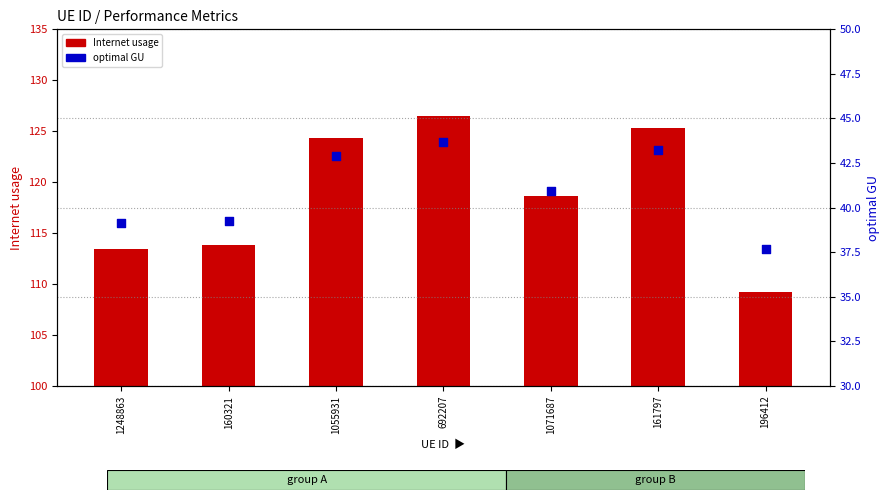

Which series has the widest spread of Y values?

Internet usage